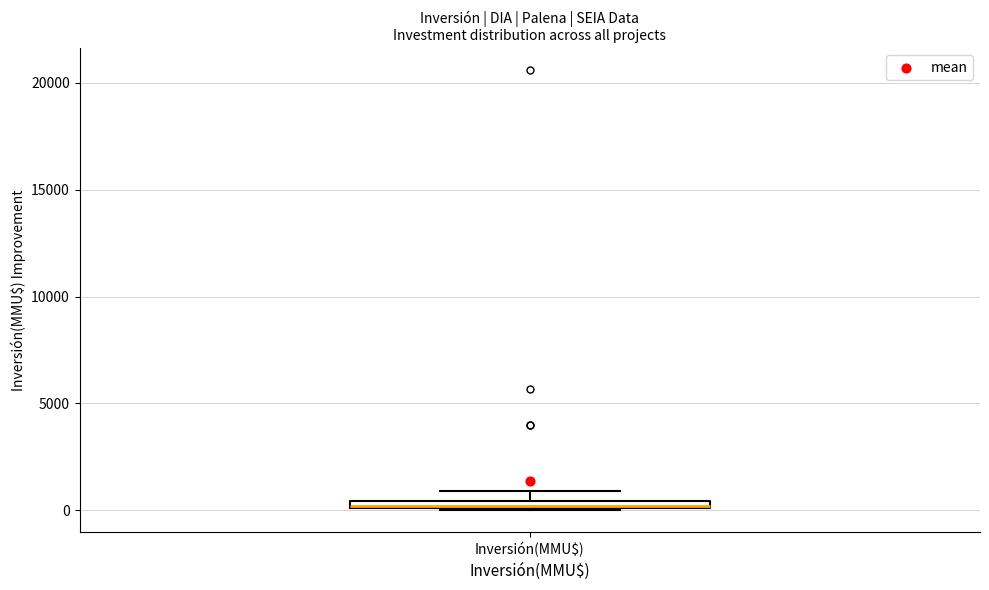

Where is the upper edge of the box for Inversión(MMU$) on the y-axis? The values are not printed on the chart, so give them approximately, as read against the axis.

500